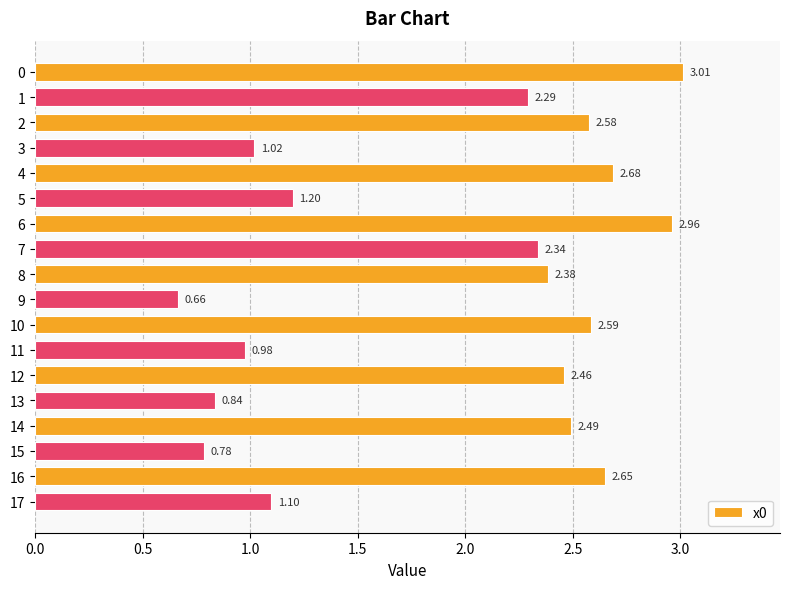

What is the average value?

1.9